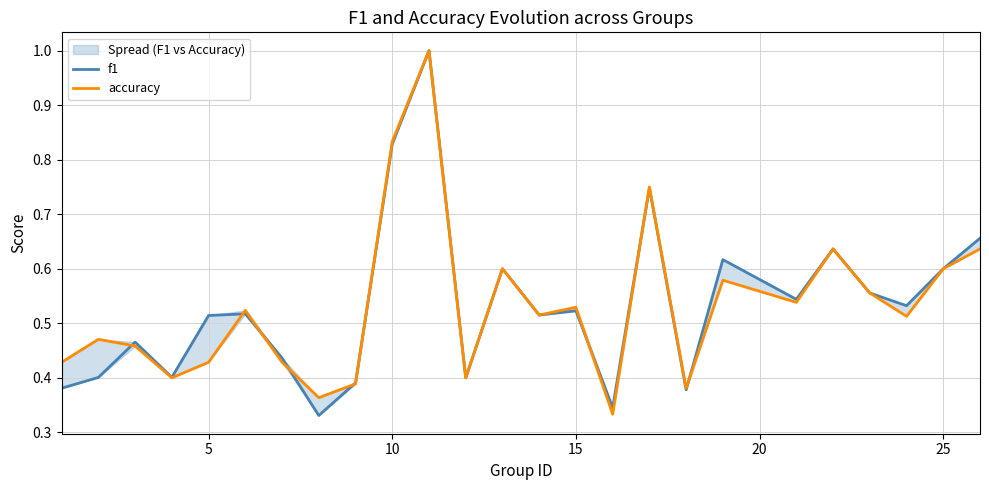

At how many categories does at least one series exceed 0?

25